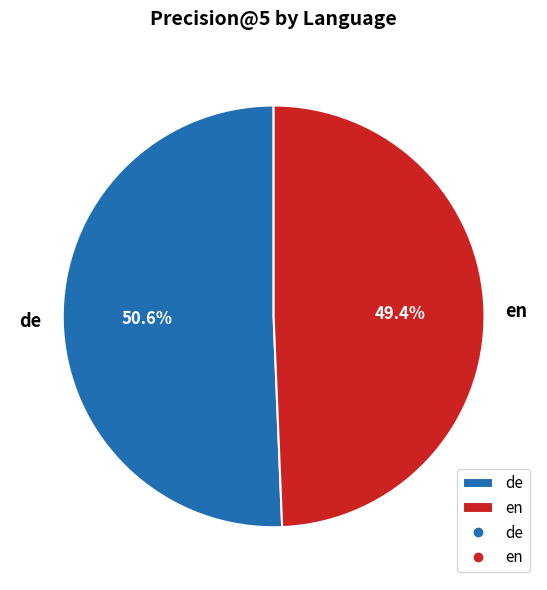

Is it true that en is 49% of the pie?

True